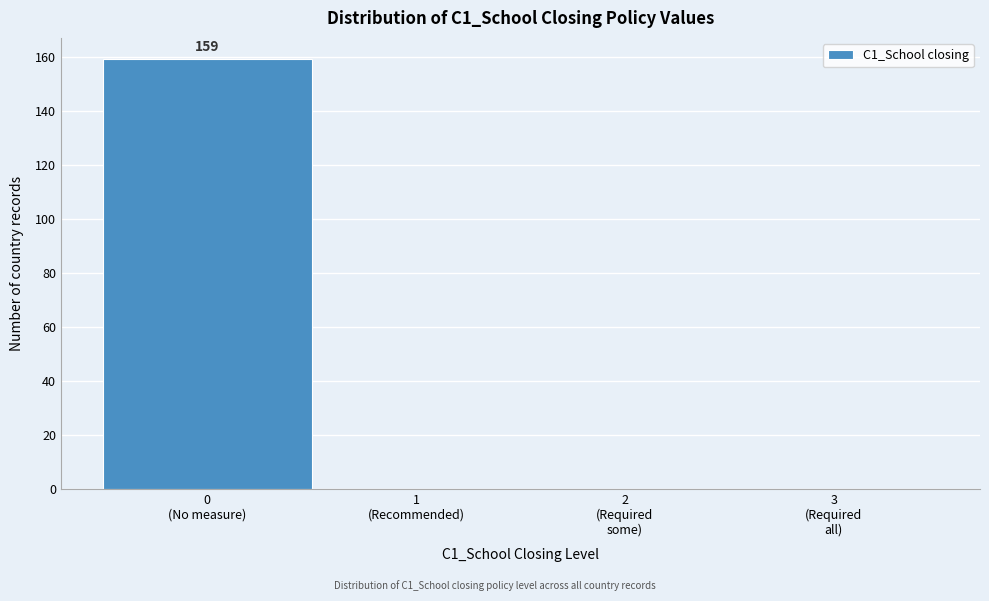

What is the greatest value displayed?

159